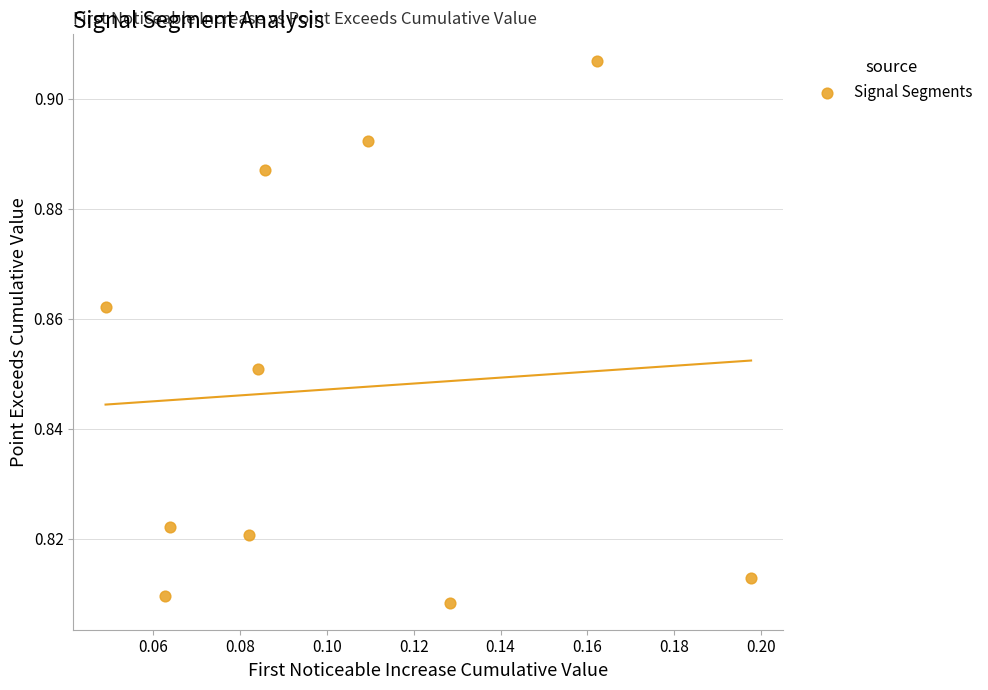

How many points are shown in the scatter plot?

10